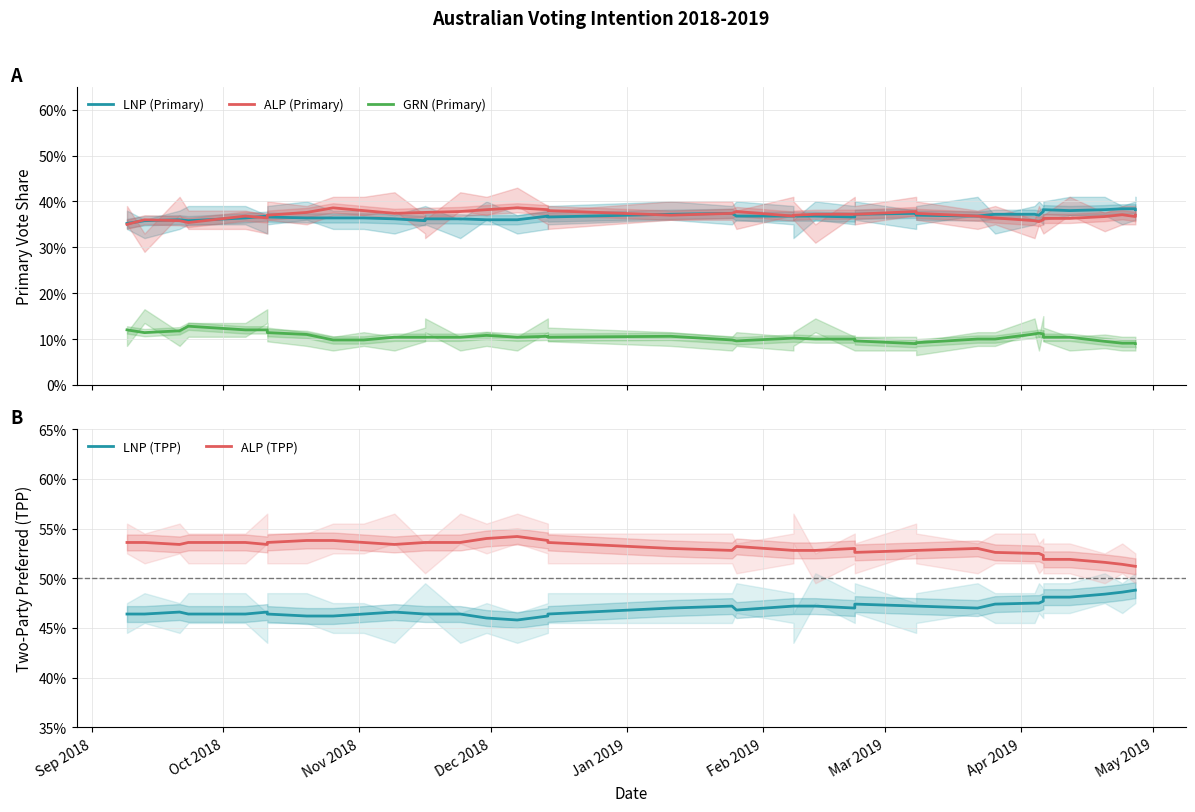

Reading left to right, what are all the values shown in this chart?

LNP (Primary): 0.4	0.4	0.4	0.4	0.4	0.4	0.4	0.4	0.4	0.4	0.4	0.4	0.4	0.4	0.4	0.4	0.4	0.4	0.4	0.4	0.4	0.4	0.4	0.4	0.4	0.4	0.4	0.4	0.4	0.4	0.4	0.4	0.4	0.4	0.4	0.4	0.4	0.4	0.4
ALP (Primary): 0.3	0.4	0.4	0.4	0.4	0.4	0.4	0.4	0.4	0.4	0.4	0.4	0.4	0.4	0.4	0.4	0.4	0.4	0.4	0.4	0.4	0.4	0.4	0.4	0.4	0.4	0.4	0.4	0.4	0.4	0.4	0.4	0.4	0.4	0.4	0.4	0.4	0.4	0.4
GRN (Primary): 0.1	0.1	0.1	0.1	0.1	0.1	0.1	0.1	0.1	0.1	0.1	0.1	0.1	0.1	0.1	0.1	0.1	0.1	0.1	0.1	0.1	0.1	0.1	0.1	0.1	0.1	0.1	0.1	0.1	0.1	0.1	0.1	0.1	0.1	0.1	0.1	0.1	0.1	0.1
LNP (TPP): 0.5	0.5	0.5	0.5	0.5	0.5	0.5	0.5	0.5	0.5	0.5	0.5	0.5	0.5	0.5	0.5	0.5	0.5	0.5	0.5	0.5	0.5	0.5	0.5	0.5	0.5	0.5	0.5	0.5	0.5	0.5	0.5	0.5	0.5	0.5	0.5	0.5	0.5	0.5
ALP (TPP): 0.5	0.5	0.5	0.5	0.5	0.5	0.5	0.5	0.5	0.5	0.5	0.5	0.5	0.5	0.5	0.5	0.5	0.5	0.5	0.5	0.5	0.5	0.5	0.5	0.5	0.5	0.5	0.5	0.5	0.5	0.5	0.5	0.5	0.5	0.5	0.5	0.5	0.5	0.5